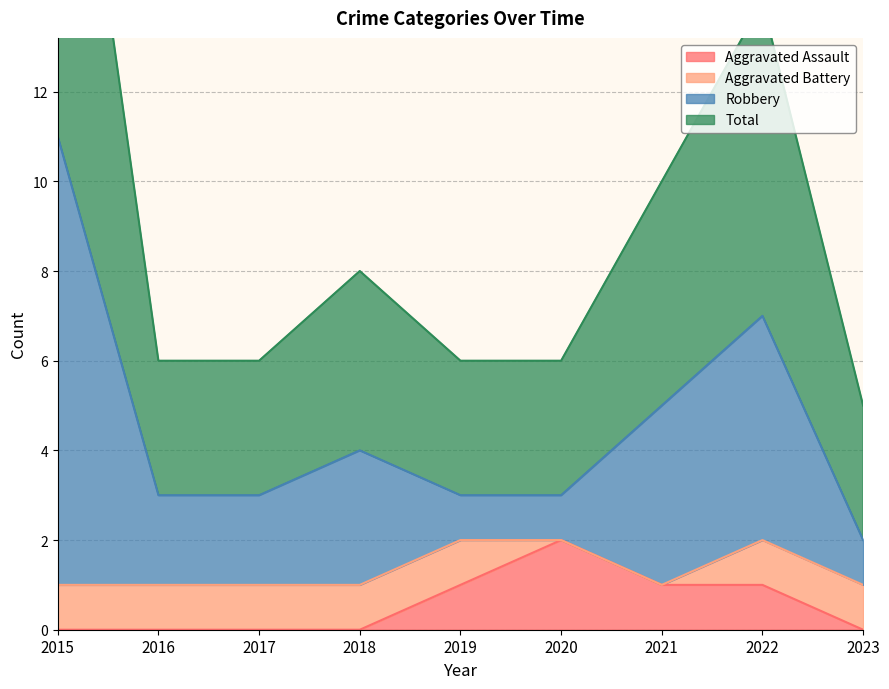

True or false: Aggravated Assault has a value of 2 at 2020.

True